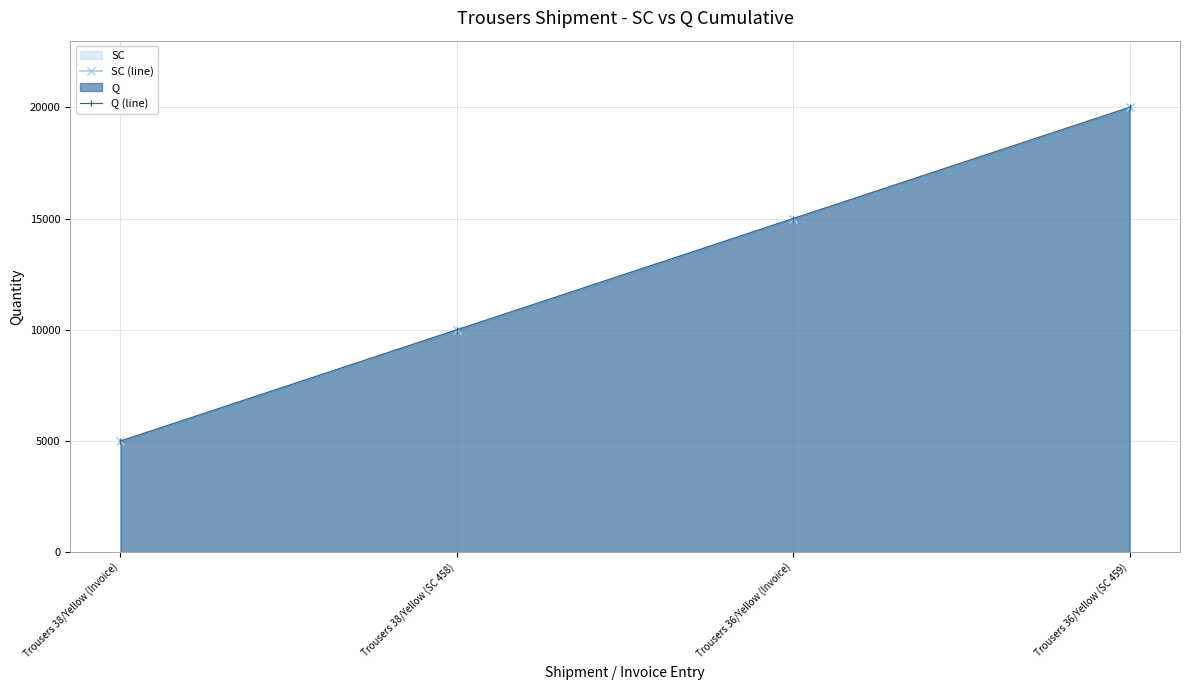

Where is Q (line) nearest to the value 12500?

Trousers 38/Yellow (SC 458)